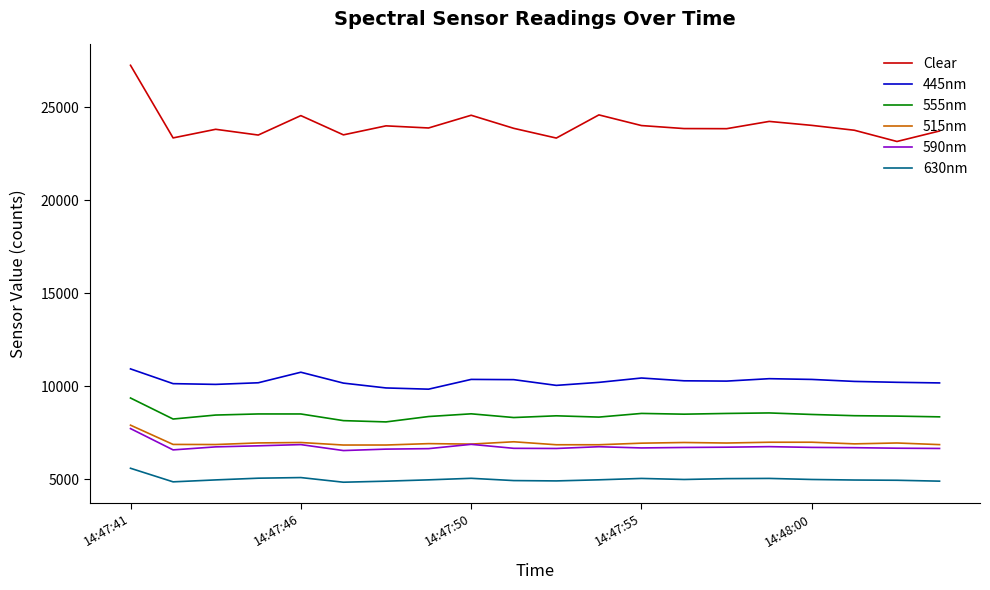

Which series has the largest total across all categories?

Clear